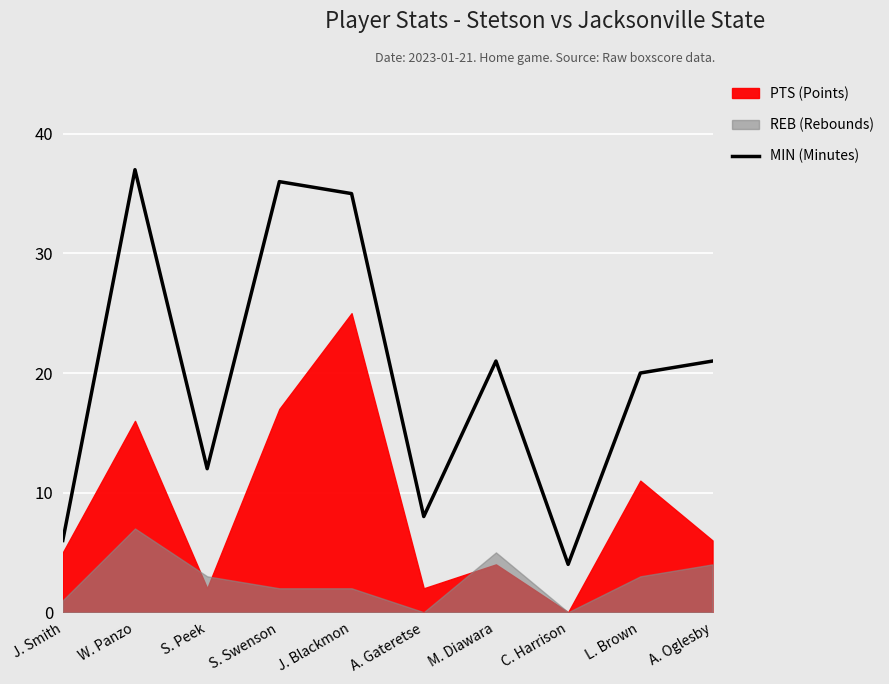

Is it true that the value at A. Oglesby is 34?

False